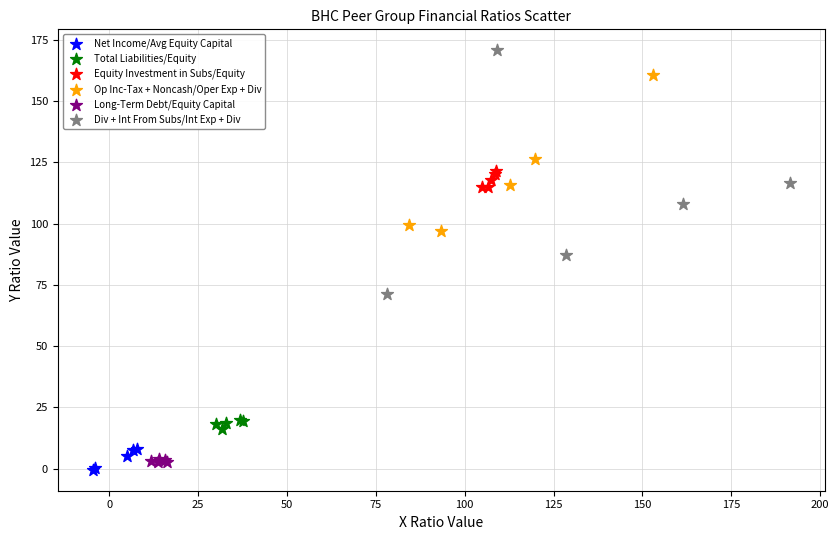

Which series has the widest spread of Y values?

Div + Int From Subs/Int Exp + Div